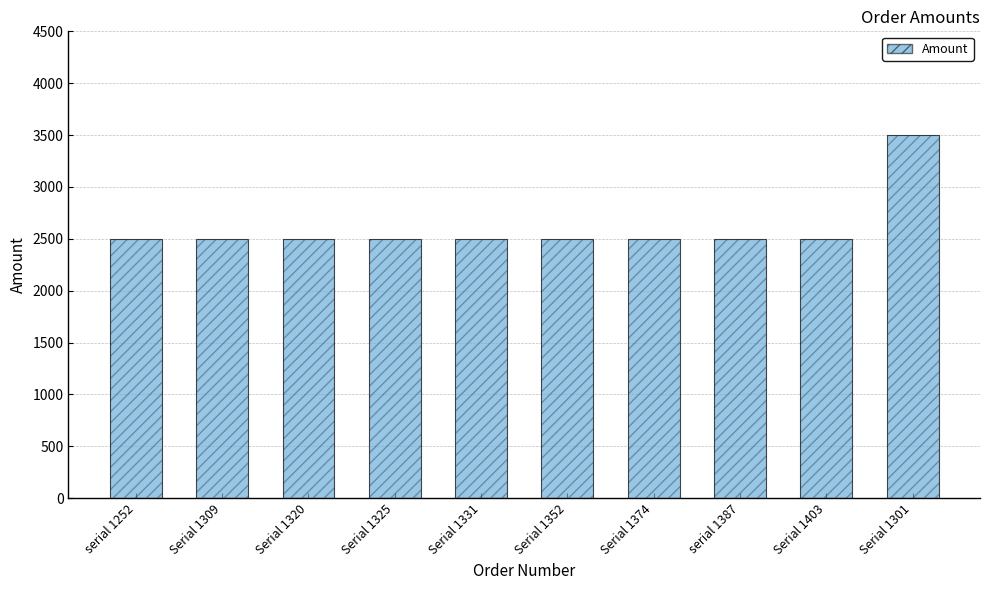

Reading left to right, what are all the values shown in this chart?

2500	2500	2500	2500	2500	2500	2500	2500	2500	3500